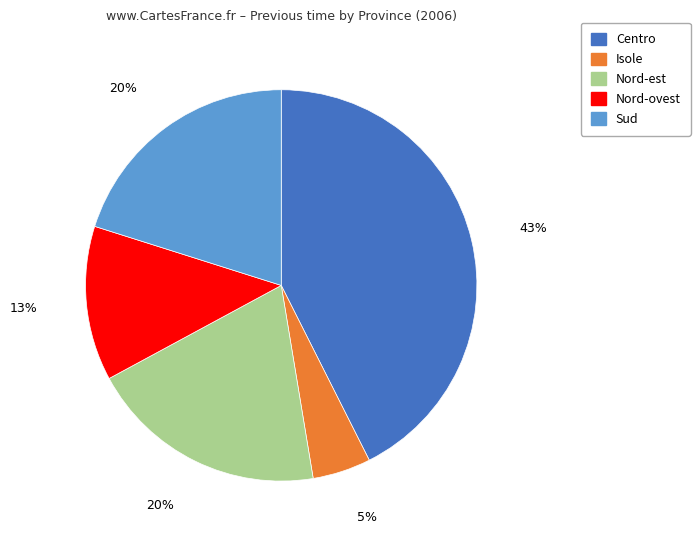

To the nearest percent, what is the difference between the largest and smallest slice percentages?

38%